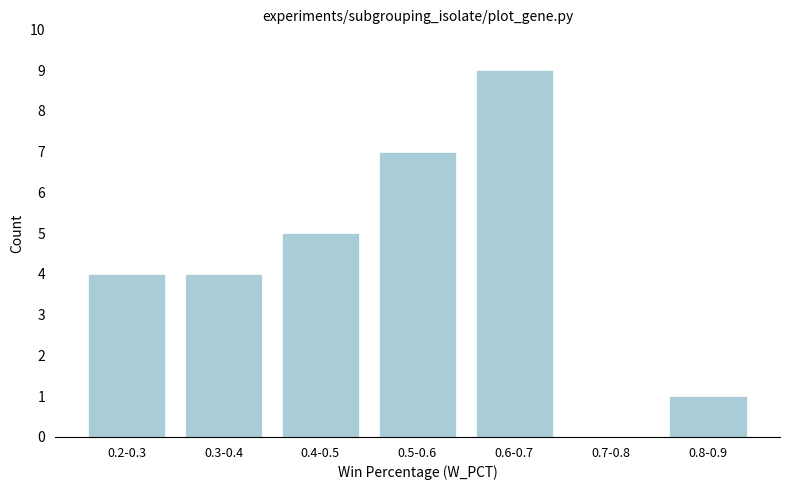

Reading left to right, transcribe all the data shown in this chart.

0.2-0.3=4	0.3-0.4=4	0.4-0.5=5	0.5-0.6=7	0.6-0.7=9	0.7-0.8=0	0.8-0.9=1